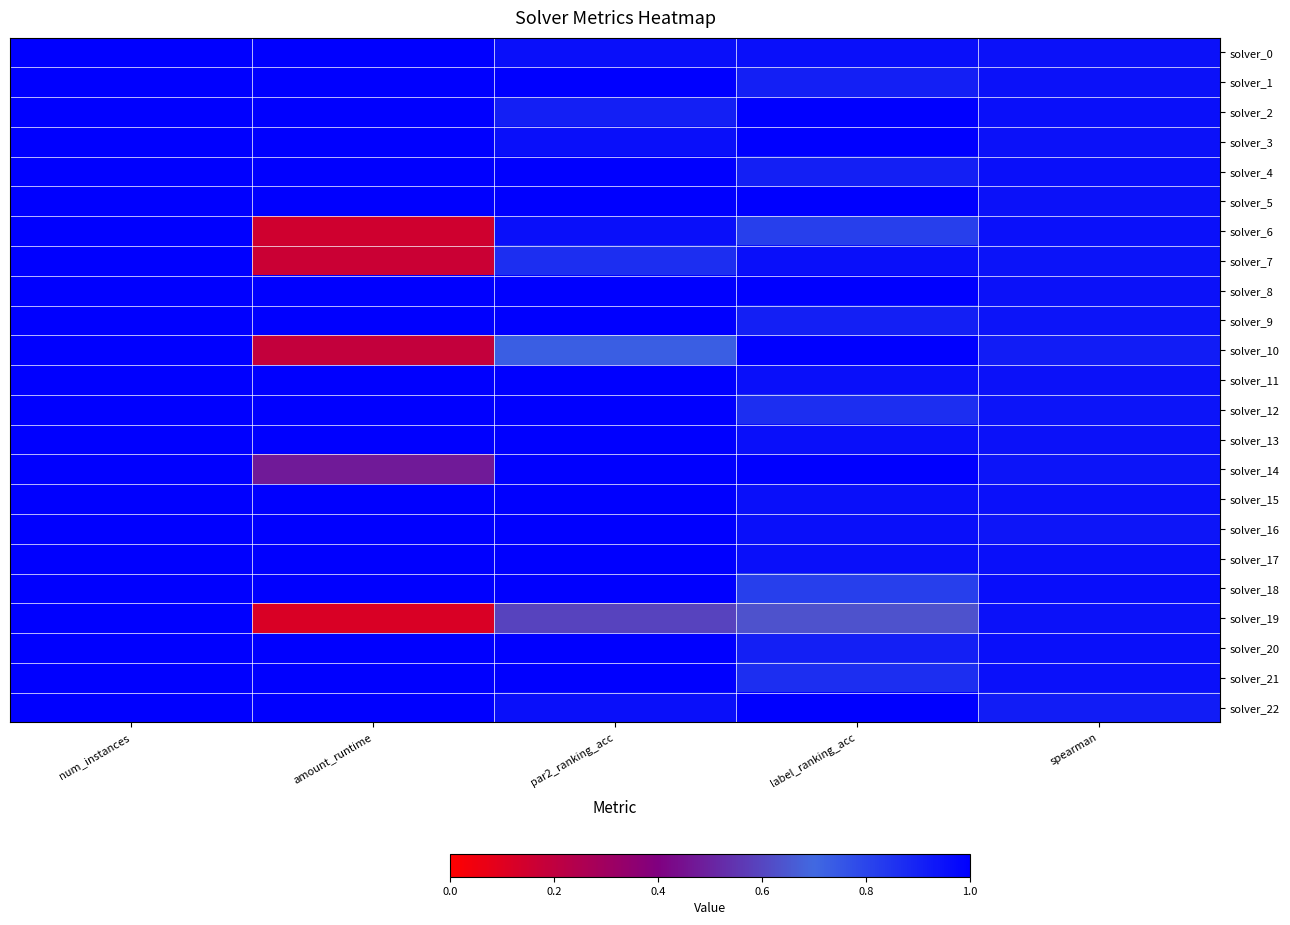

Which series has the largest total across all categories?

solver_5